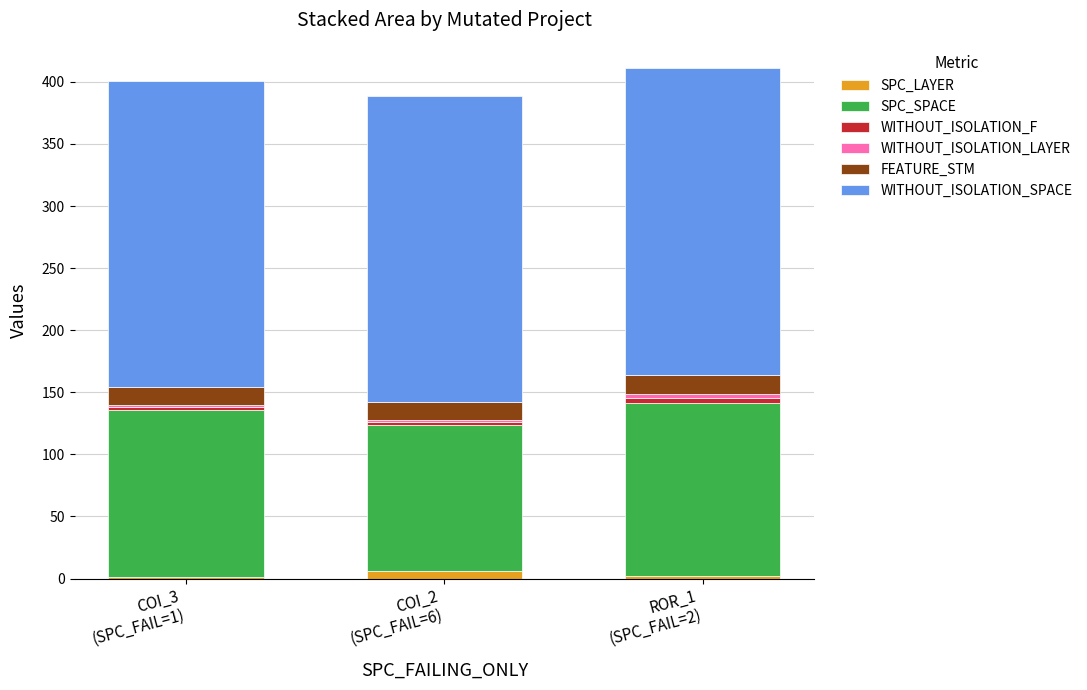

Which series has the largest range (max minus min)?

SPC_SPACE